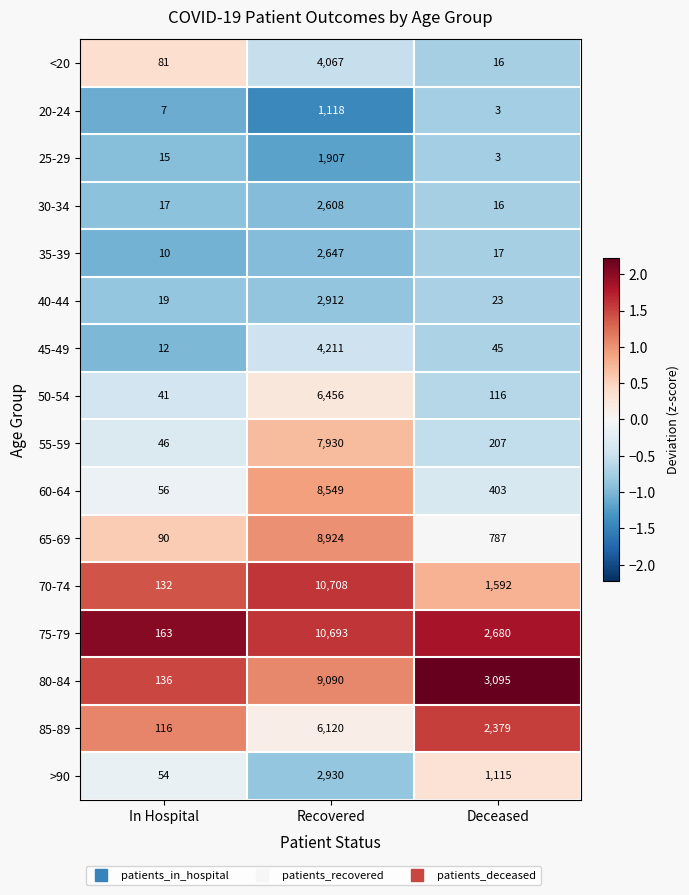

List the series in order of their peak value, lowest first.

20-24, 25-29, 30-34, 35-39, 40-44, >90, <20, 45-49, 85-89, 50-54, 55-59, 60-64, 65-69, 80-84, 75-79, 70-74